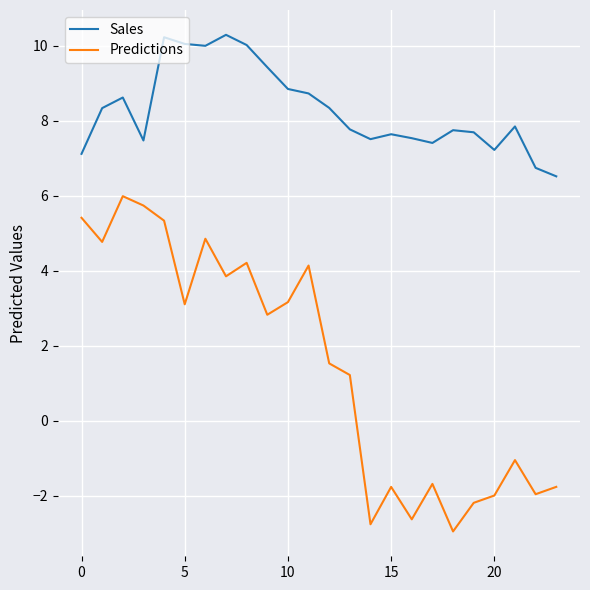

Which series has the largest total across all categories?

Sales